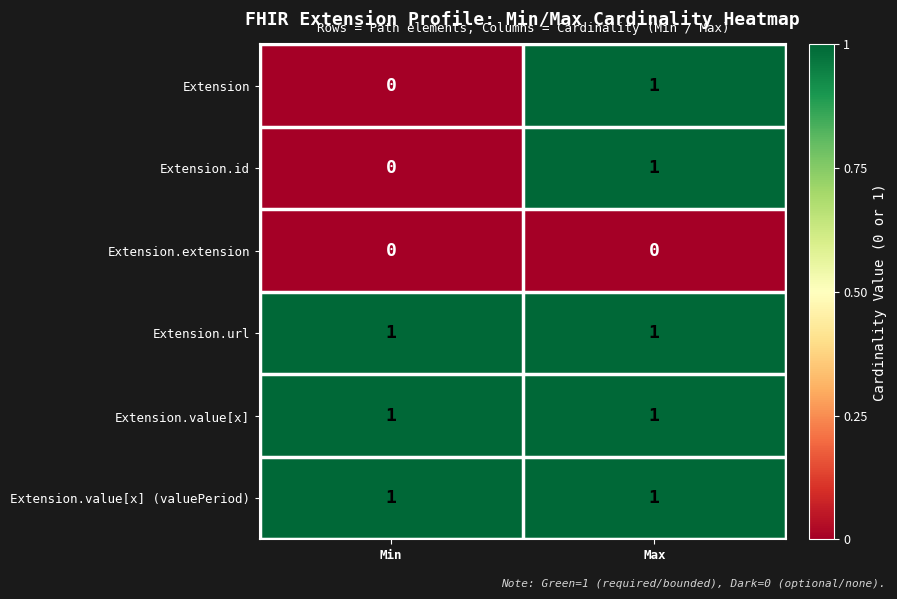

Reading right to left, list all the values displayed in this chart.

Extension: 1	0
Extension.id: 1	0
Extension.extension: 0	0
Extension.url: 1	1
Extension.value[x]: 1	1
Extension.value[x] (valuePeriod): 1	1